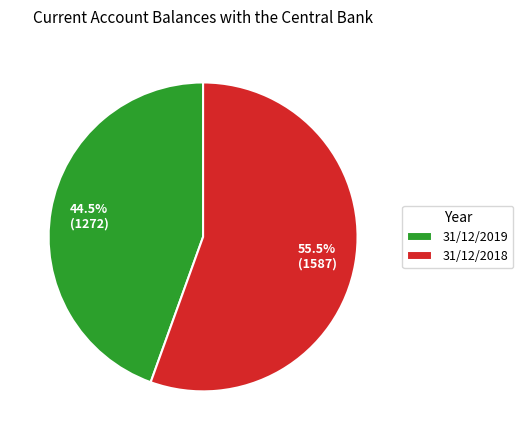

What is the ratio of the value at 31/12/2019 to the value at 31/12/2018?

0.8